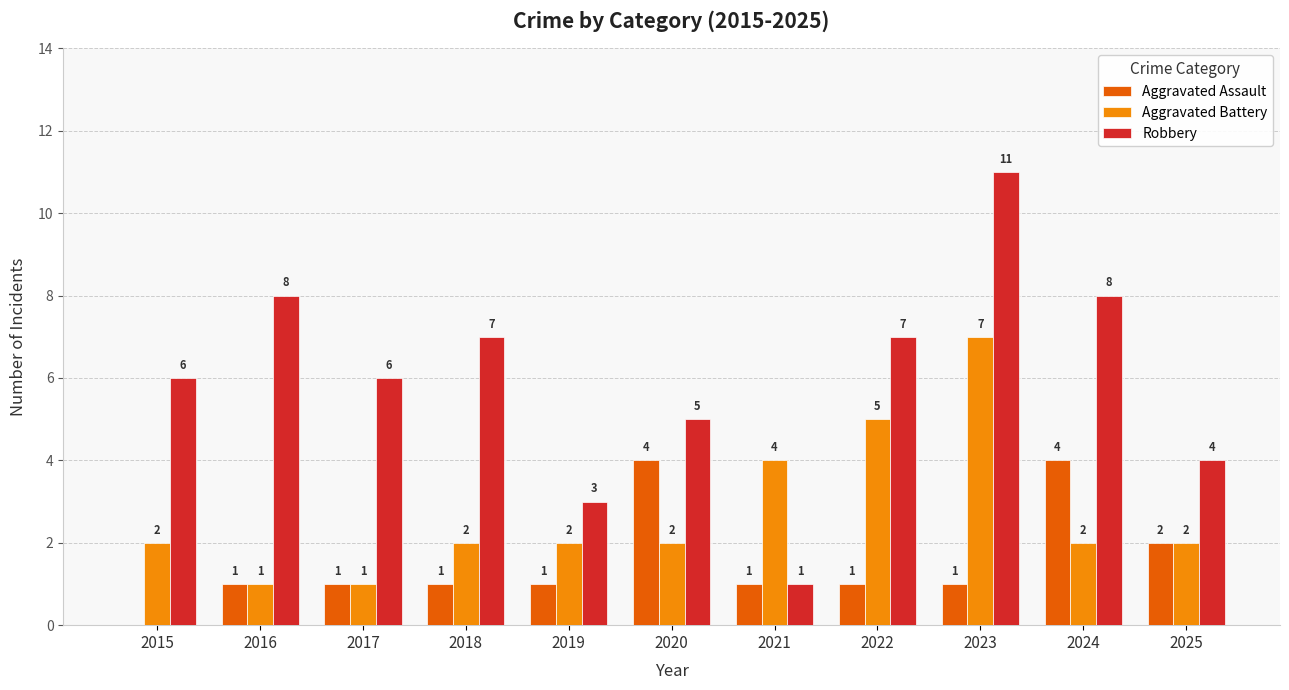

Is it true that Aggravated Battery equals 2 at 2018?

True